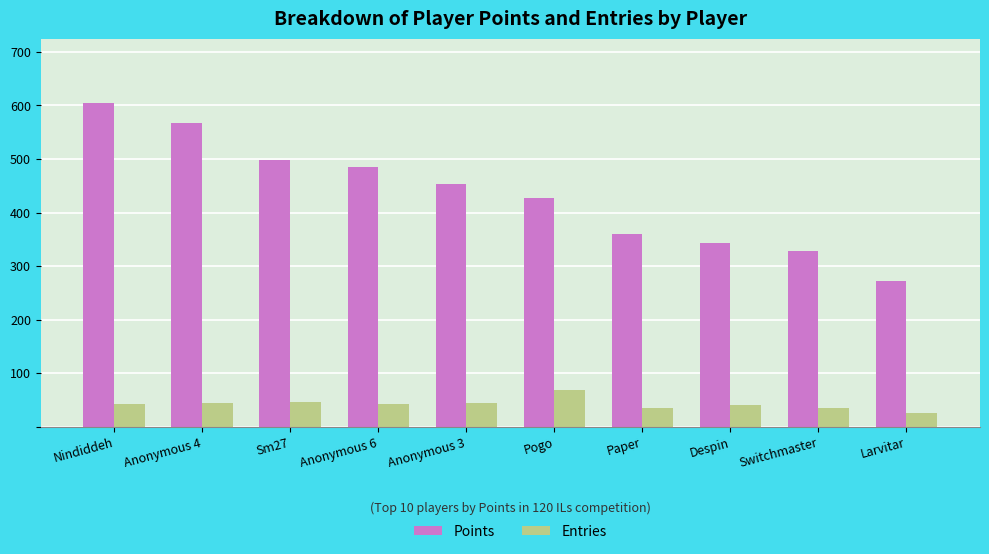

The Entries series shows 45 at Anonymous 4. True or false?

True